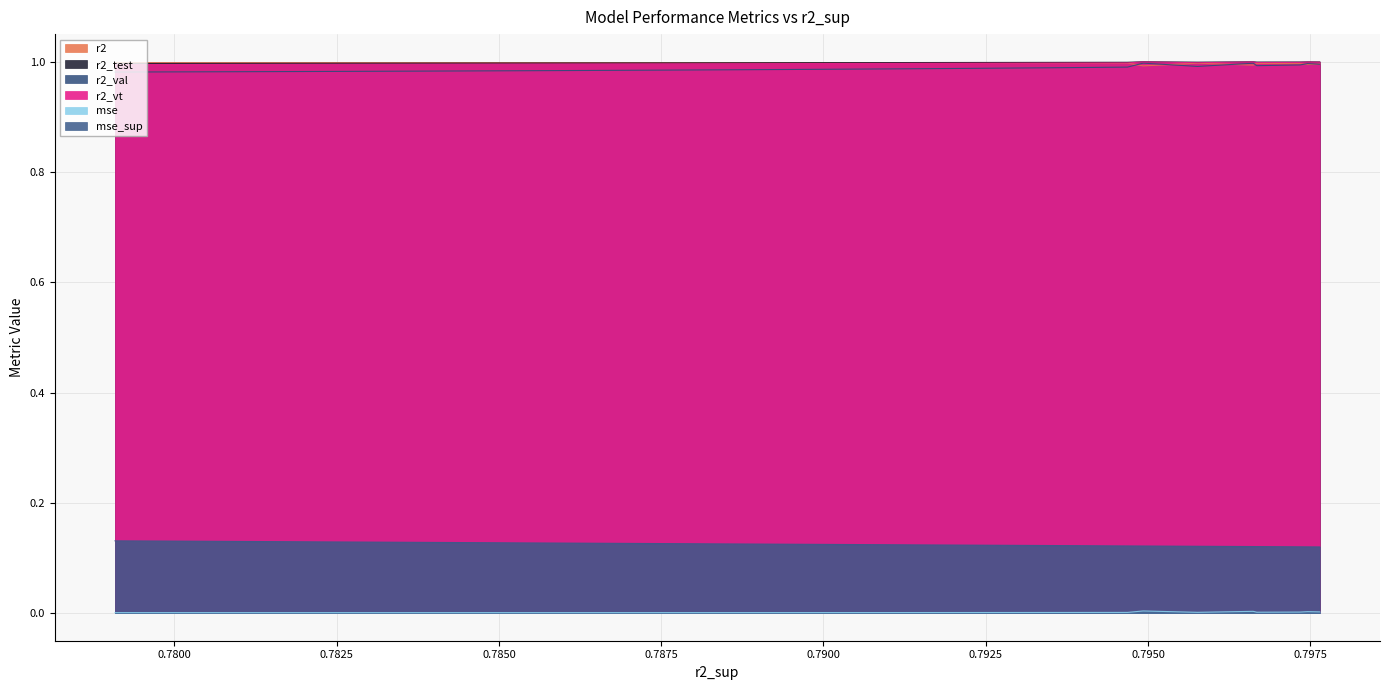

True or false: r2_val and mse_sup cross at least once.

False